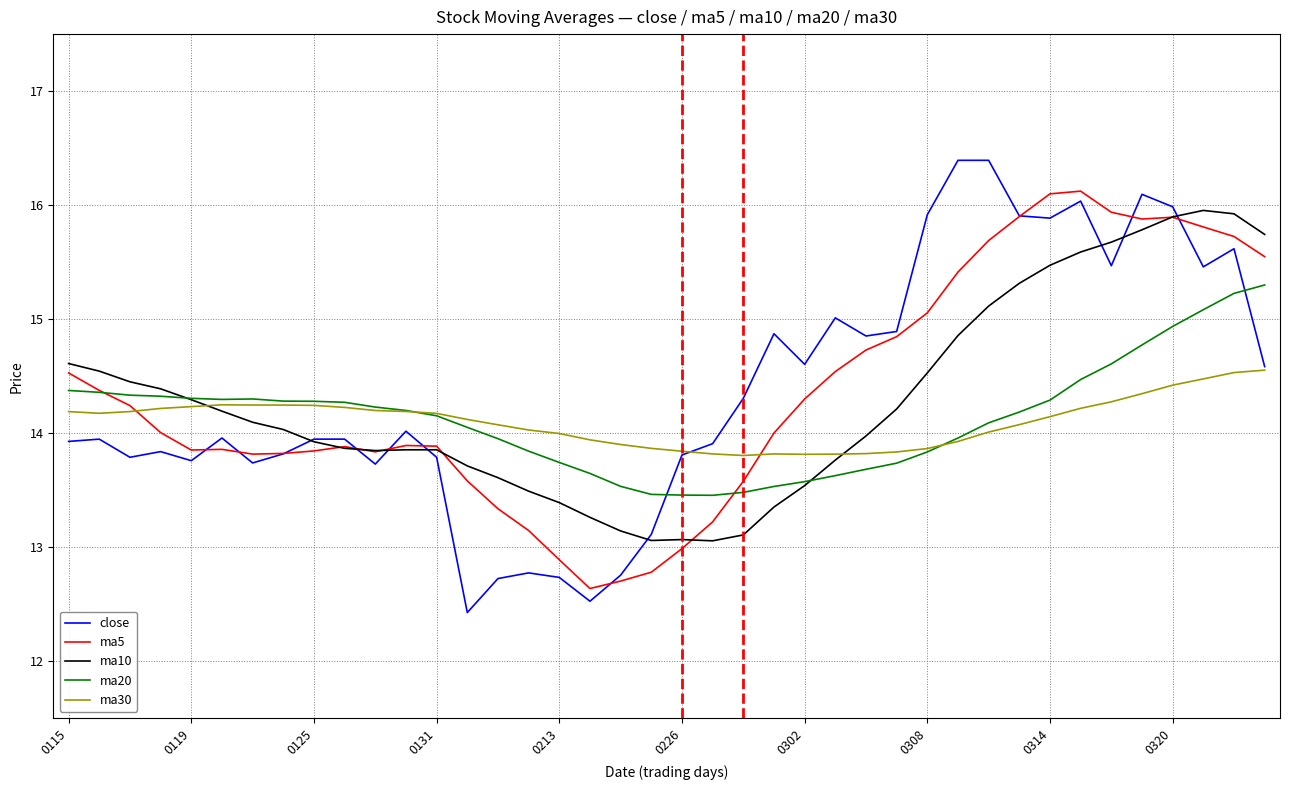

Which series ends up on top after the final intersection of close and ma20?

ma20